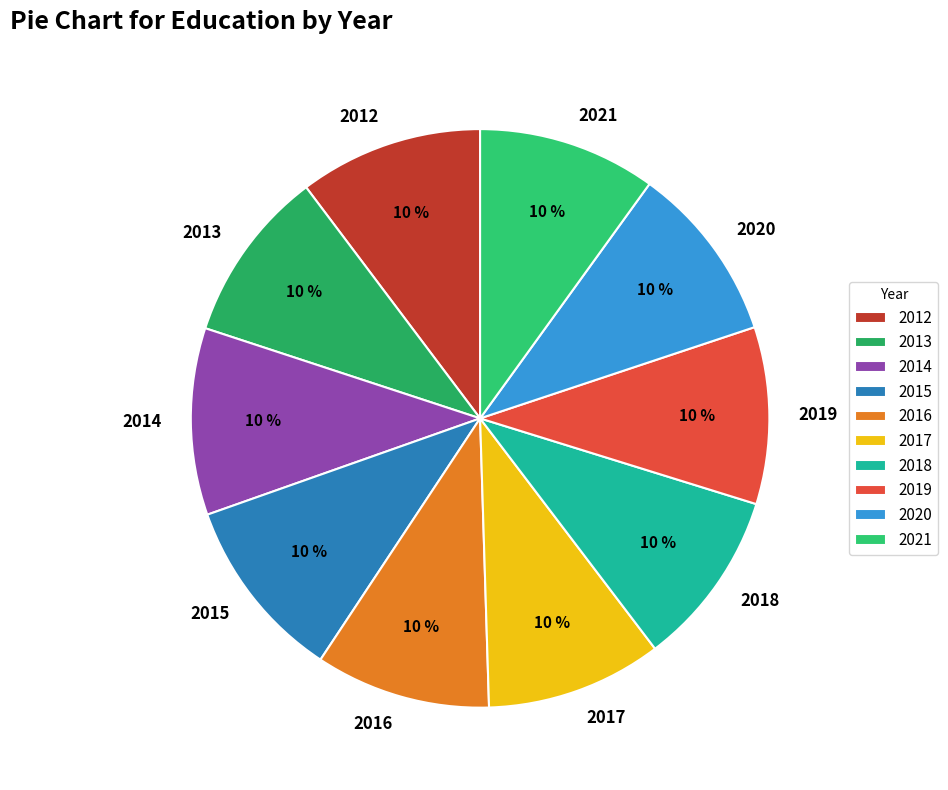

To the nearest percent, what portion does 2016 represent?

10%